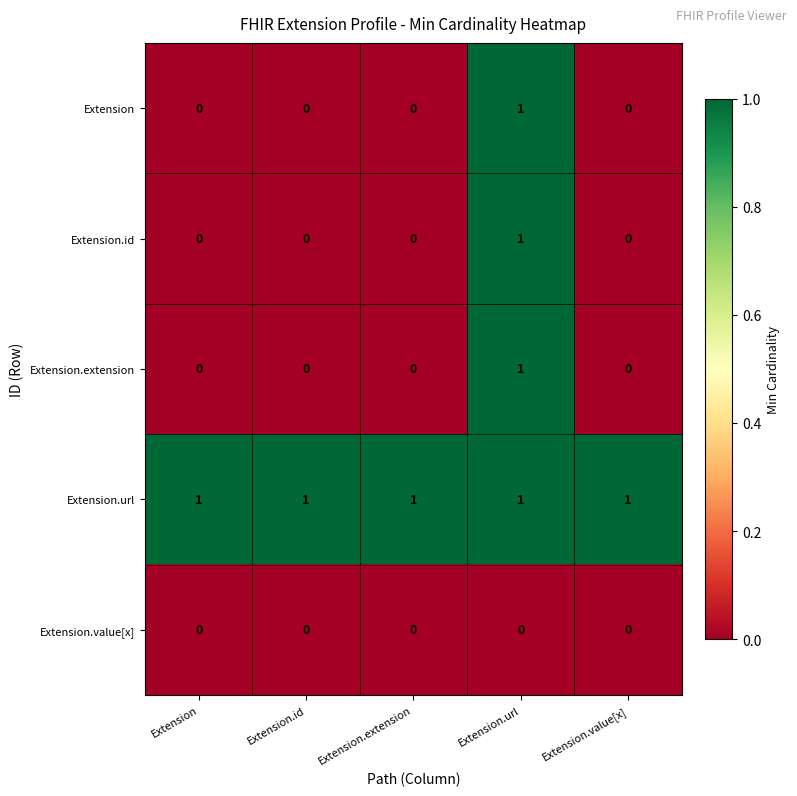

Which series has the largest total across all categories?

Extension.url